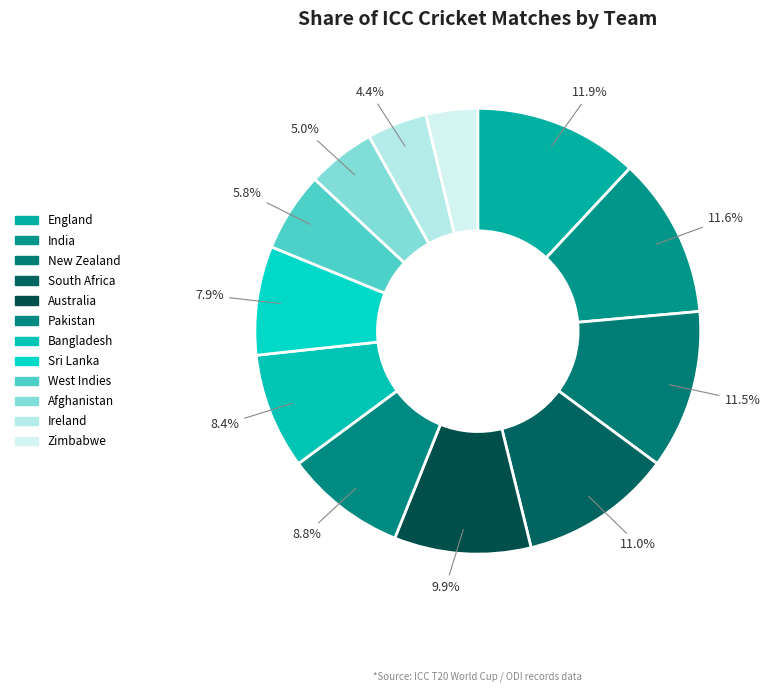

To the nearest percent, what is the difference between the largest and smallest slice percentages?

8%